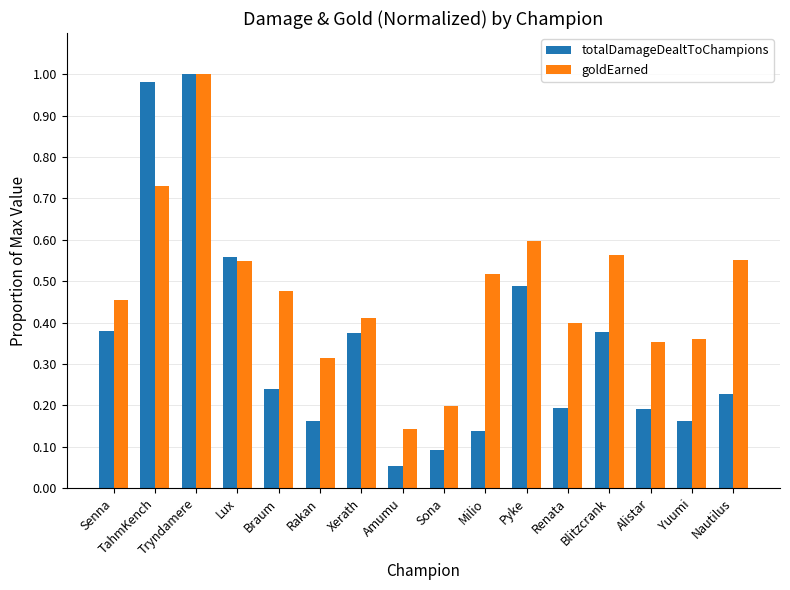

List the series in order of their overall mean, lowest first.

totalDamageDealtToChampions, goldEarned